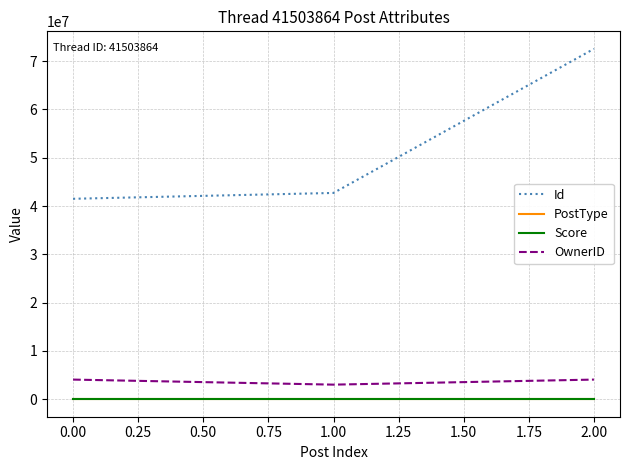

At which category is the sum across all series the highest?

2.00